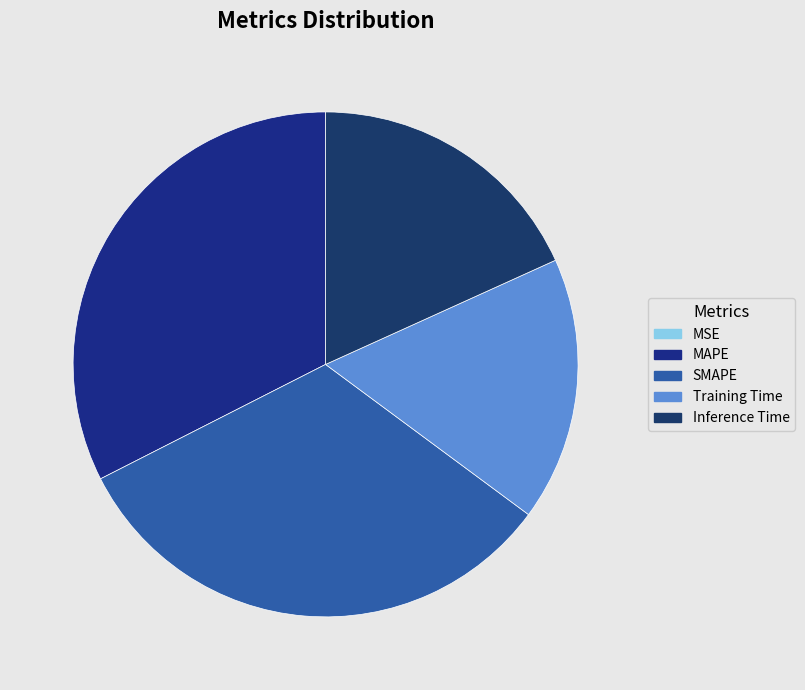

Which slice is the smallest?

MSE